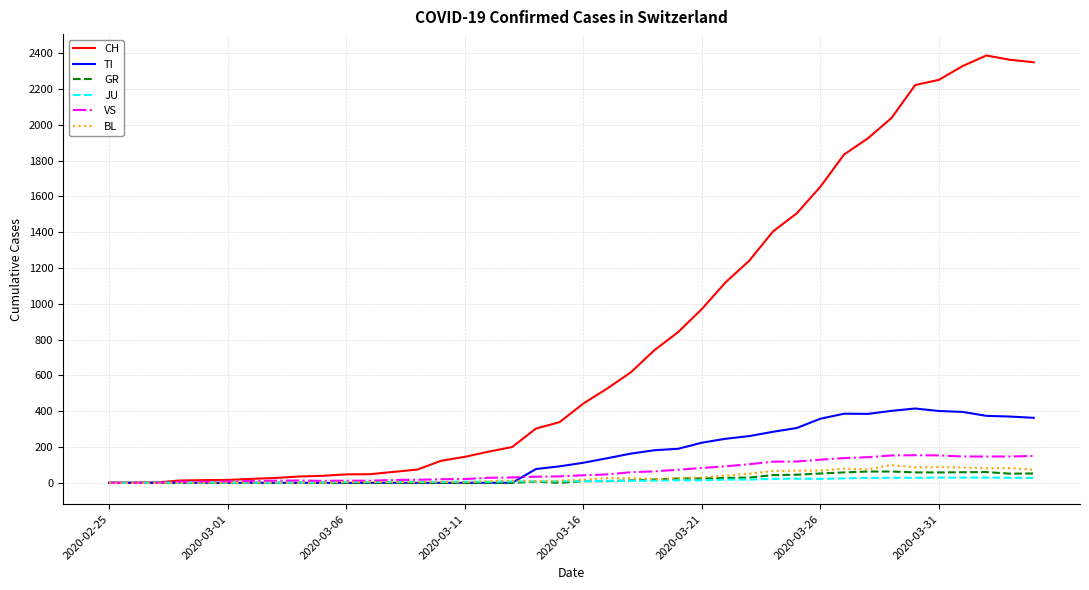

Which series has the largest range (max minus min)?

CH